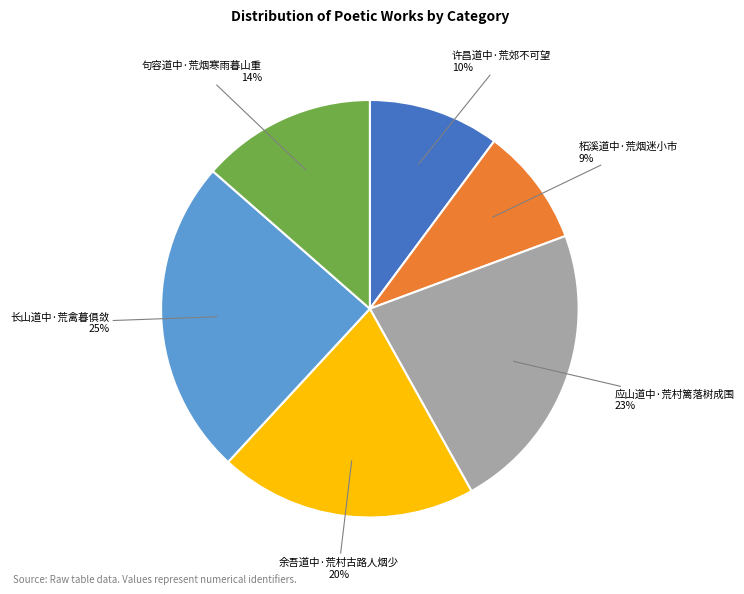

How many segments does this pie chart have?

6